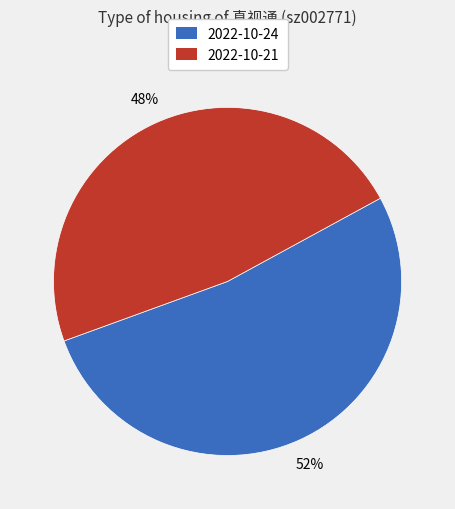

To the nearest percent, what is the average slice percentage?

50%